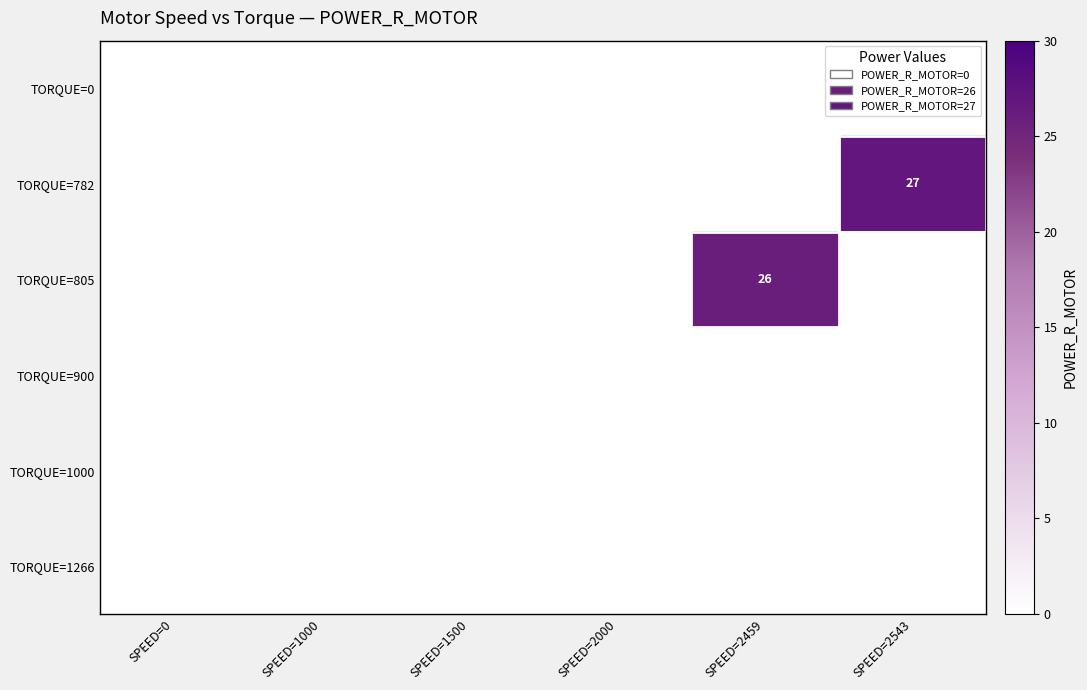

Which label corresponds to the smallest value in the chart?

SPEED=0